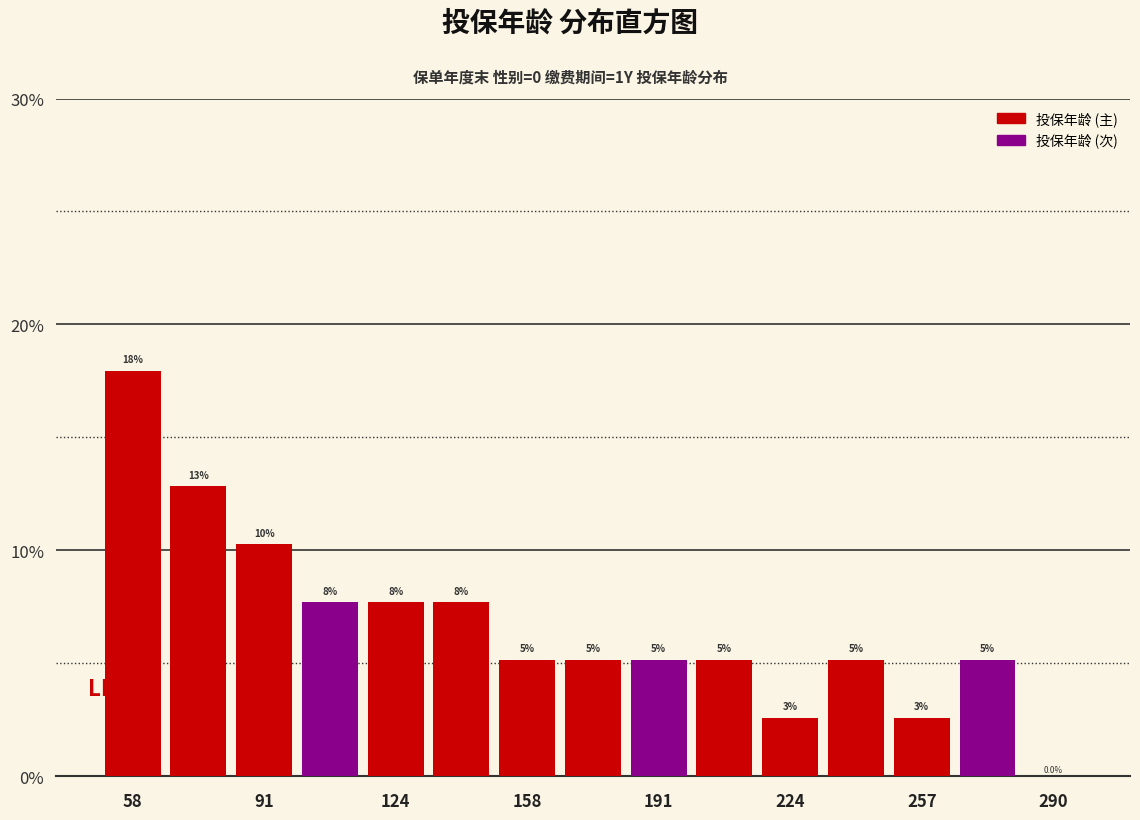

Around what value on the x-axis is the tallest bar? Give the approximate position of its centre, as read against the axis.

60